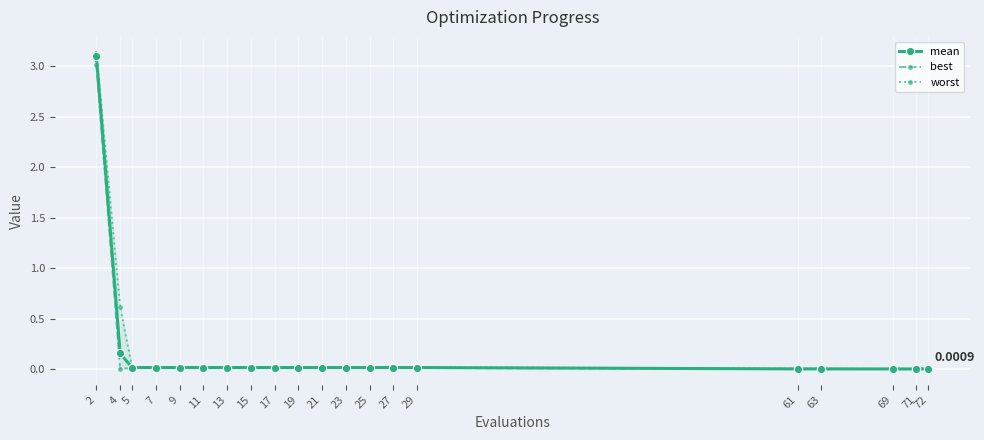

List the series in order of their overall mean, lowest first.

best, mean, worst